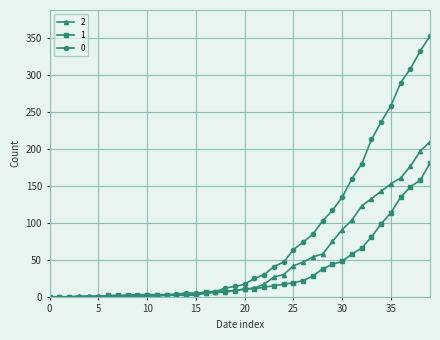

List the series in order of their overall mean, lowest first.

1, 2, 0